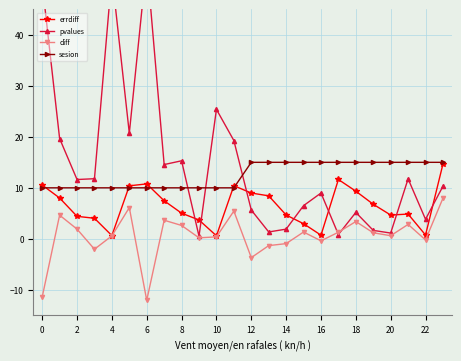

Is the value of errdiff at 14 greater than the value of sesion at 10?

No